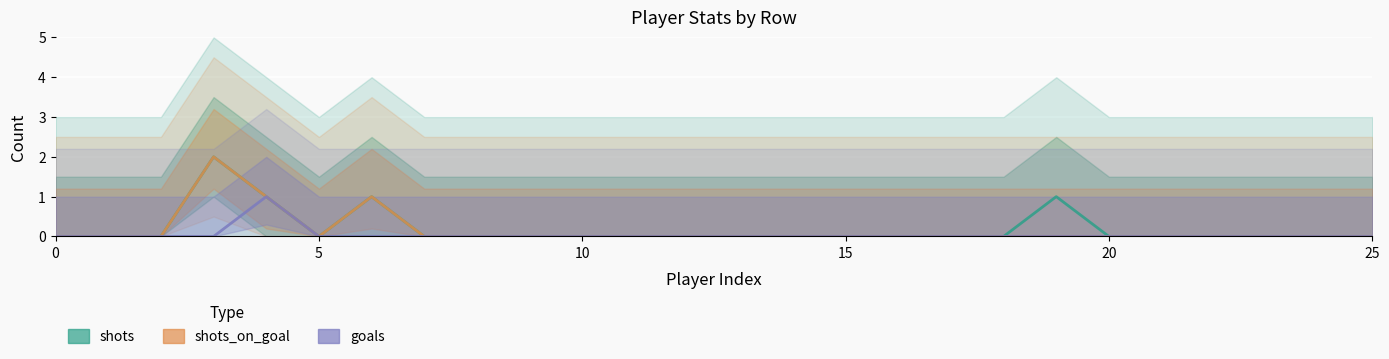

What are all the series names shown in the legend?

shots, shots_on_goal, goals